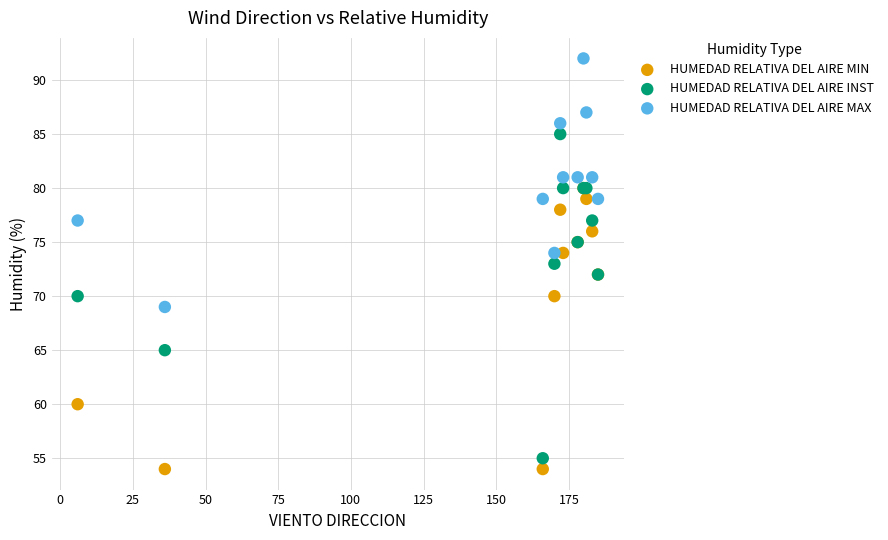

Which series has the widest spread of Y values?

HUMEDAD RELATIVA DEL AIRE INST